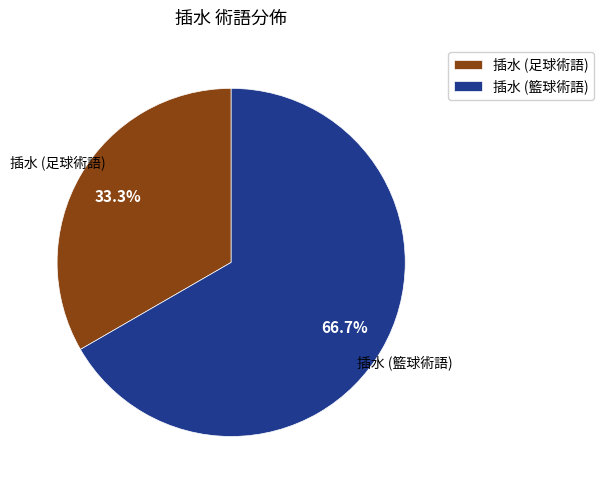

To the nearest percent, what portion does 插水 (足球術語) represent?

33%